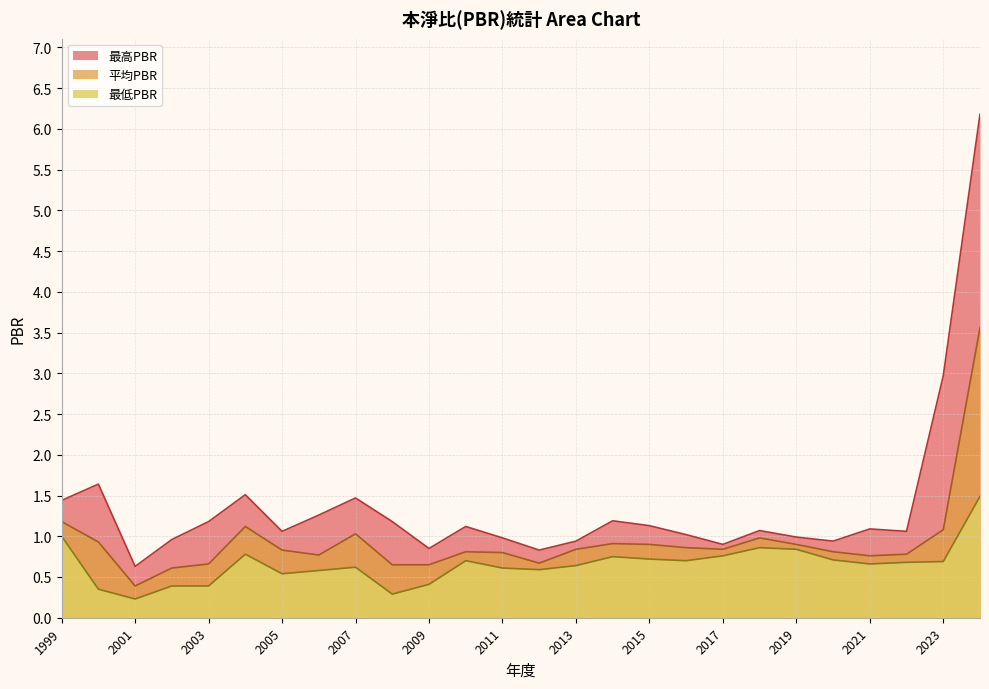

Between 2024 and 2001, which is larger?

2024